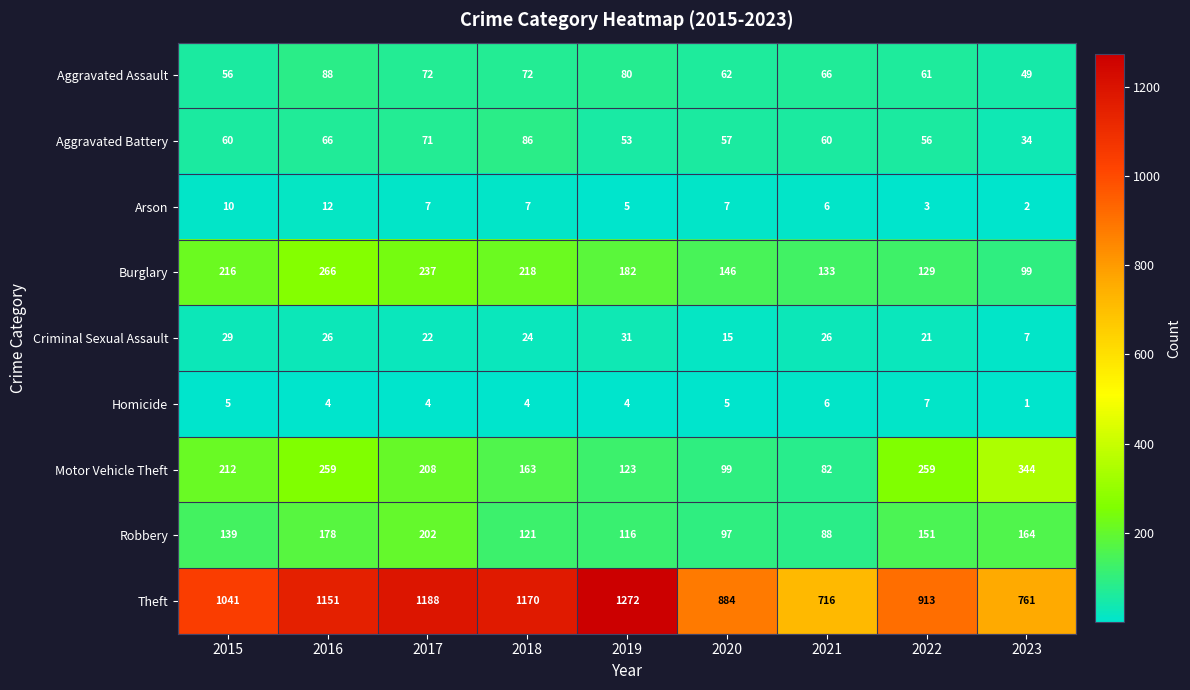

Which series has the widest spread of values?

Theft